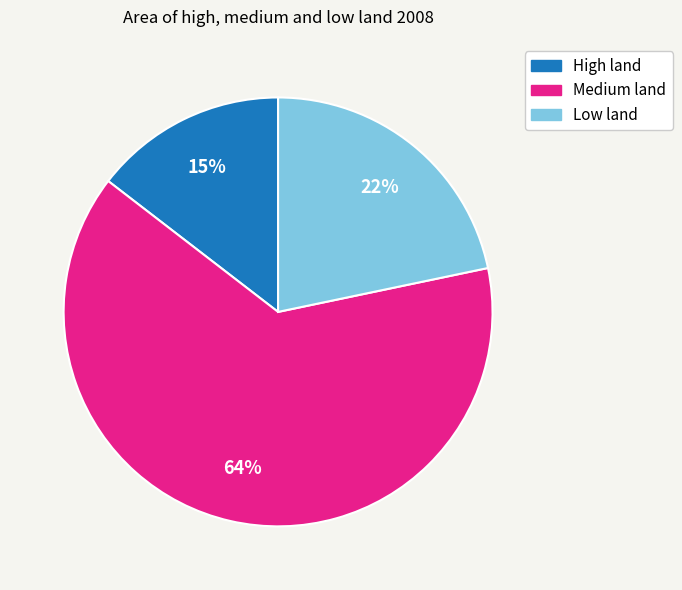

Between Medium land and Low land, which is larger?

Medium land